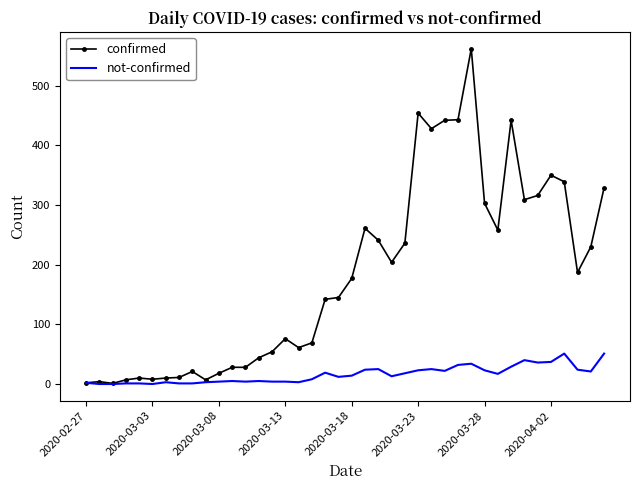

Rank the series by their maximum value, from lowest to highest.

not-confirmed, confirmed